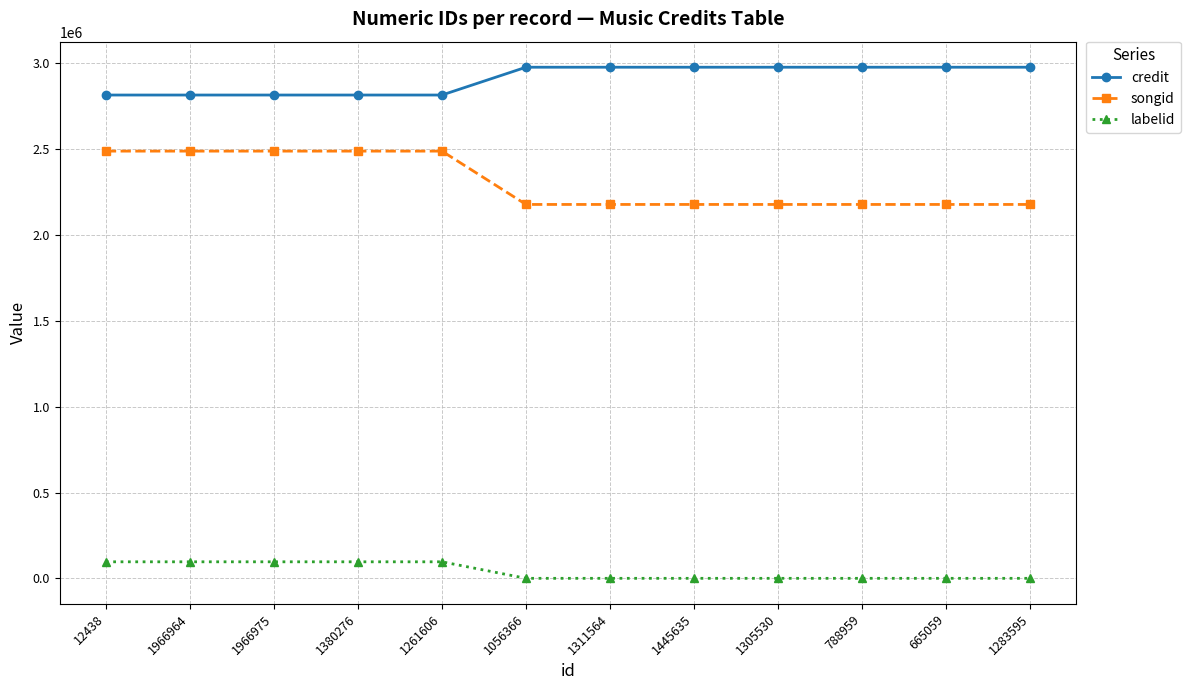

Which series has the widest spread of values?

songid